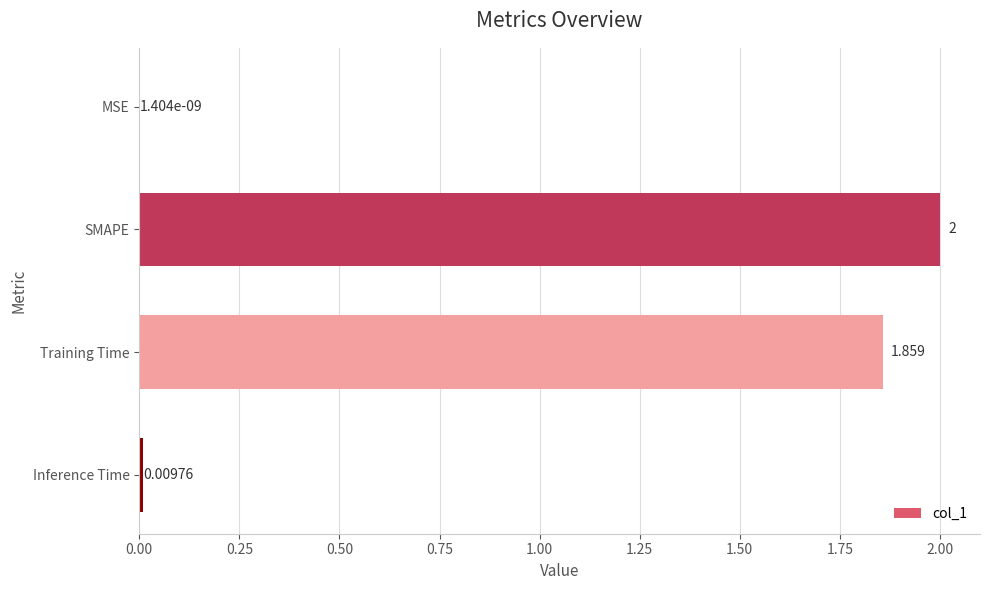

Which category has the highest value across all series?

SMAPE